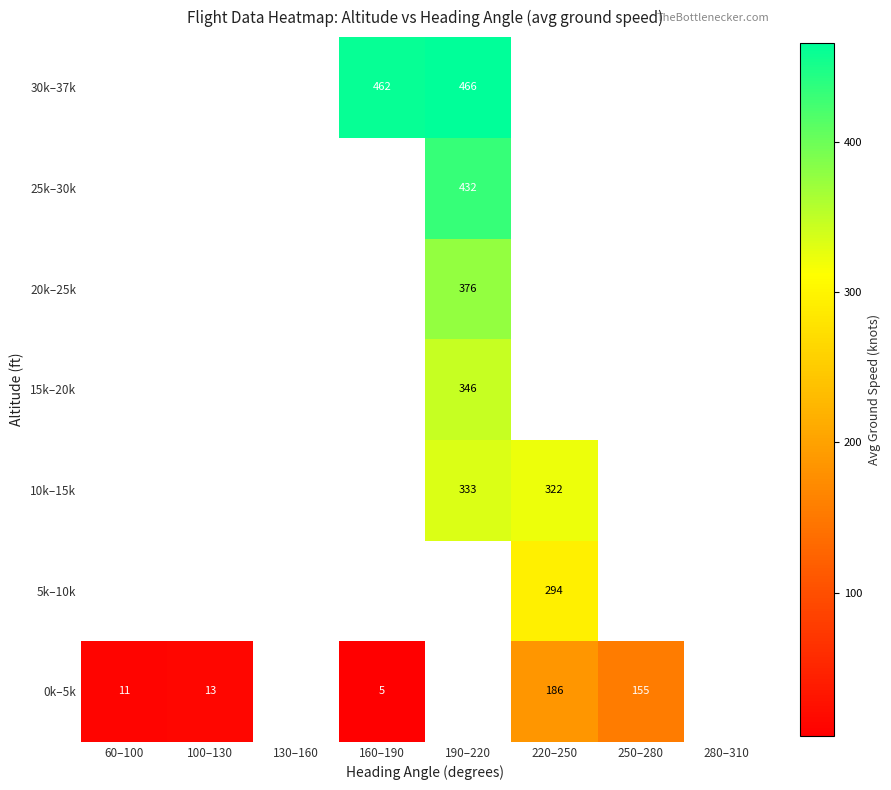

The value of 15k–20k at 190–220 is 551. True or false?

False